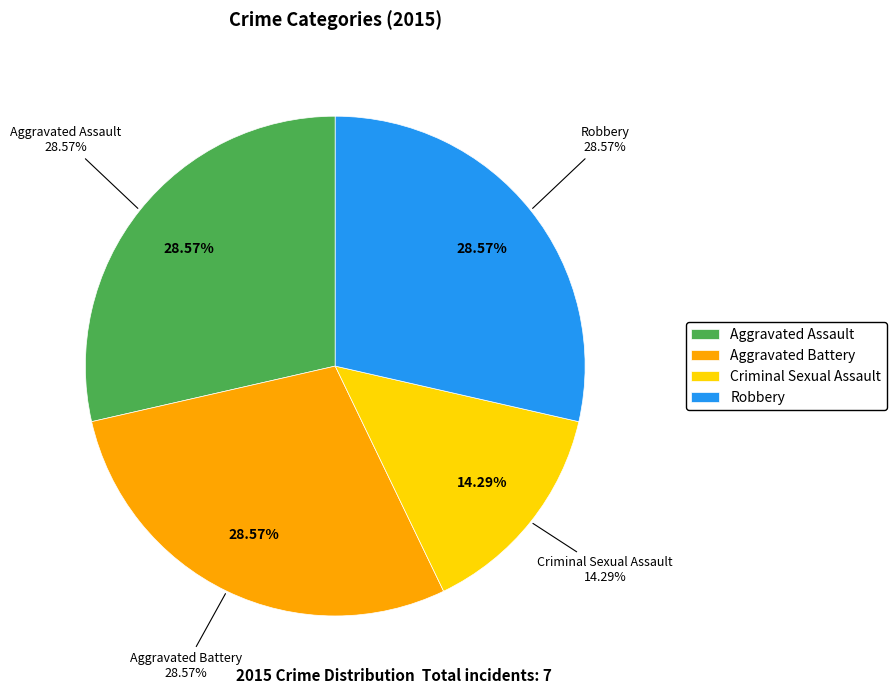

What is the total percentage of Aggravated Battery and Aggravated Assault?

57.1%